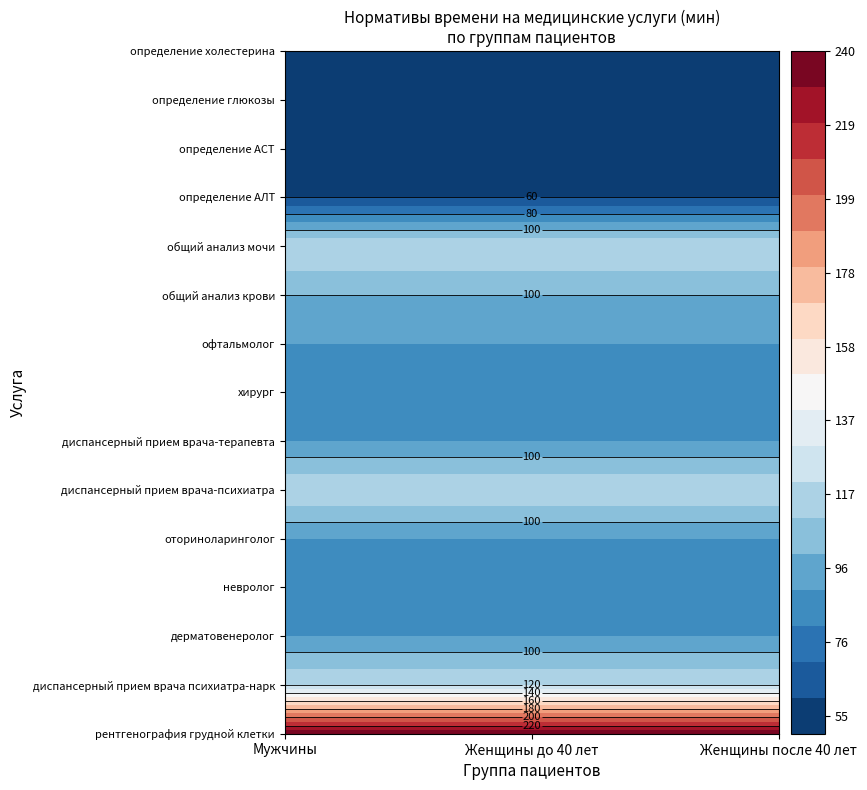

Count the number of data series in this chart.

15